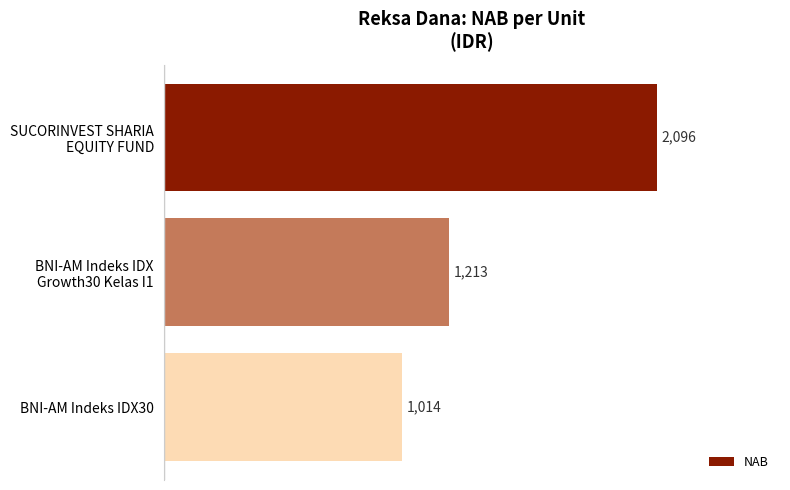

How many values are below 1213?

1